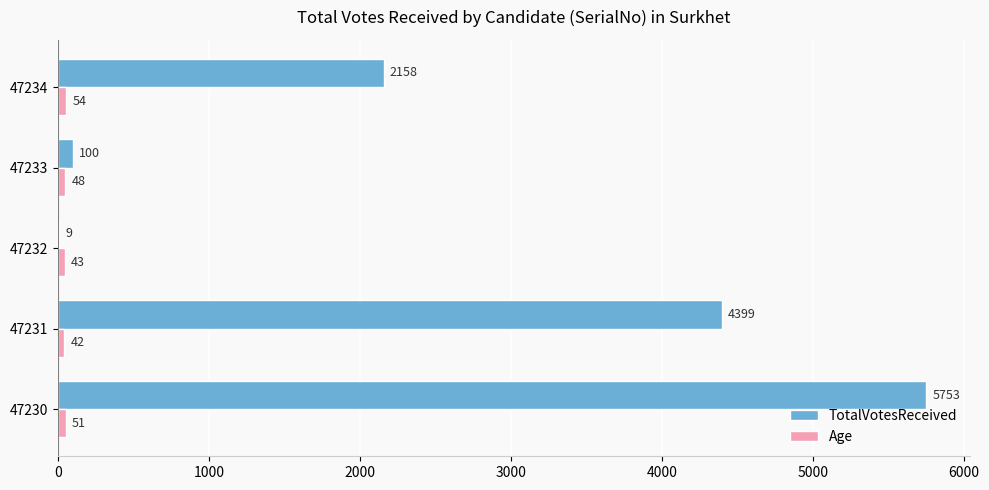

At which category is the sum across all series the highest?

47230